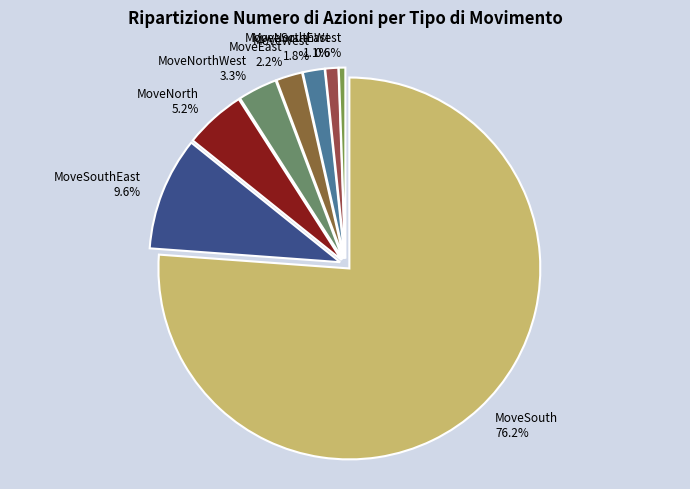

Approximately how many times larger is the value at MoveNorth compared to MoveNorthWest?

1.6